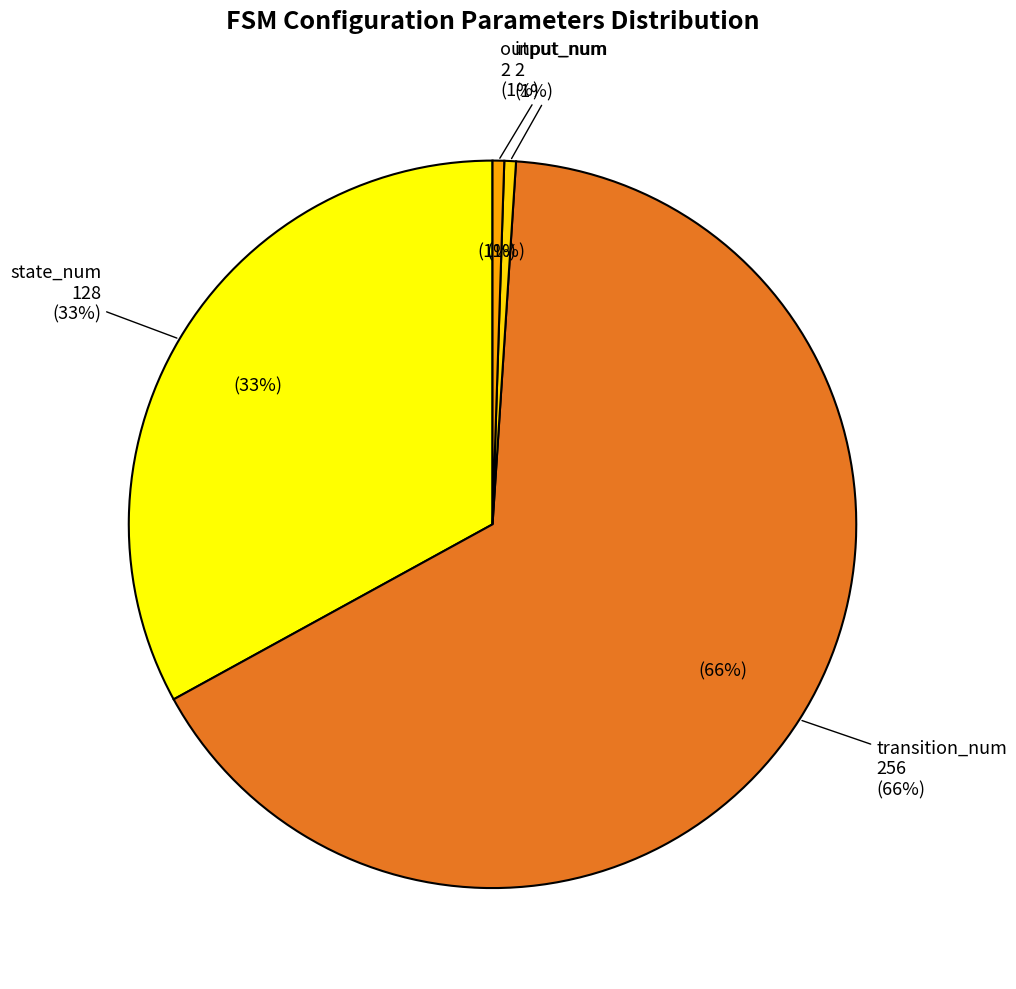

To the nearest percent, what is the combined percentage of transition_num and input_num?

66%